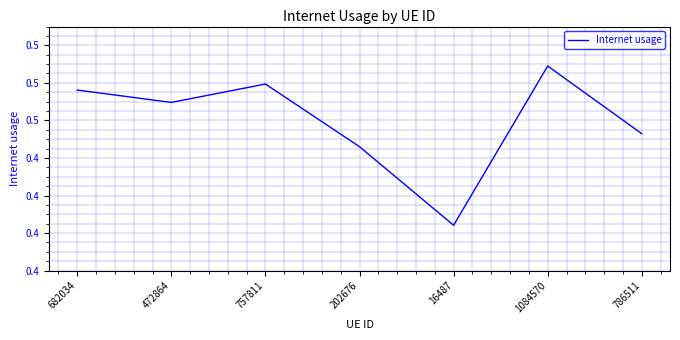

Does the chart display data point markers on the line(s)?

No